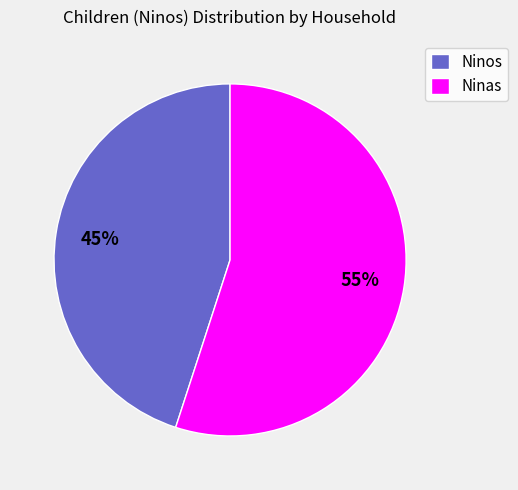

To the nearest percent, what is the combined percentage of Ninos and Ninas?

100%